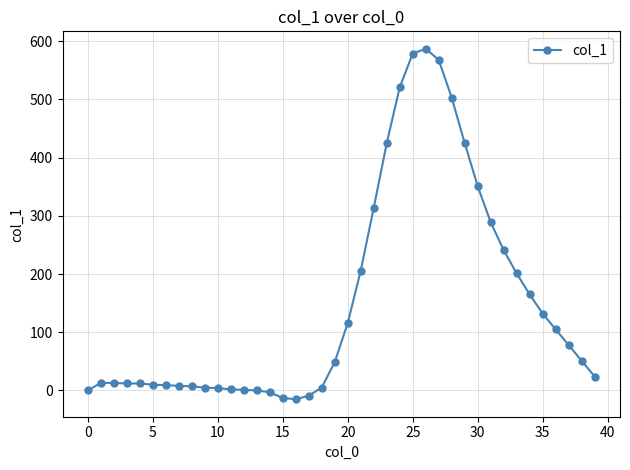

True or false: there are more than 0 points higher than both neighbors.

True